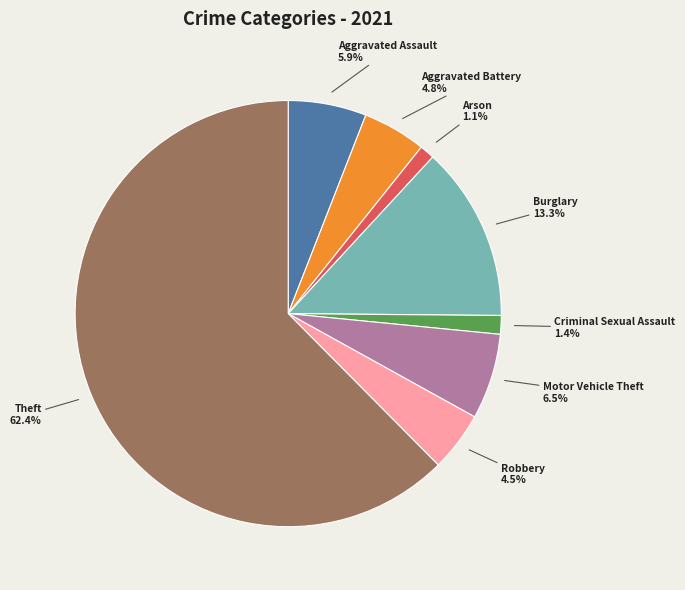

Is there a majority slice in this chart?

Yes